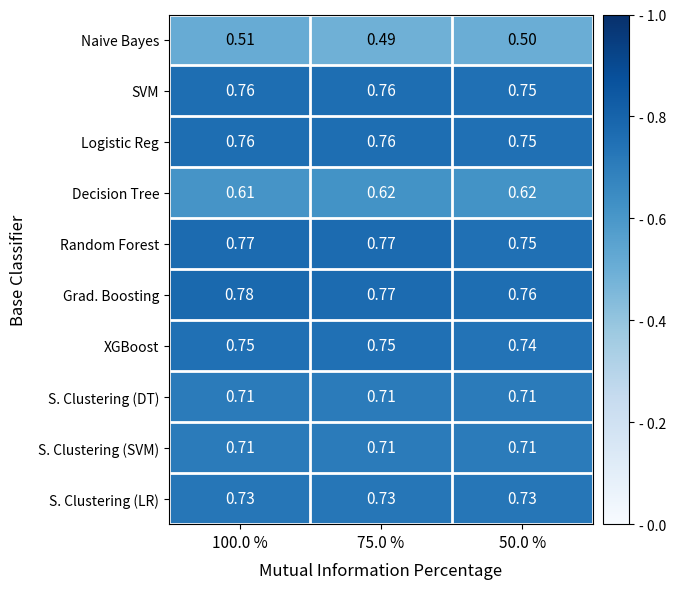

How many categories are shown in the chart?

3